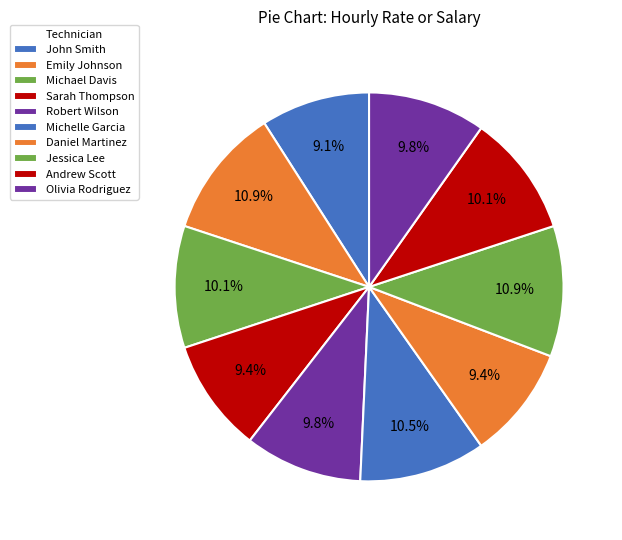

How many segments does this pie chart have?

10